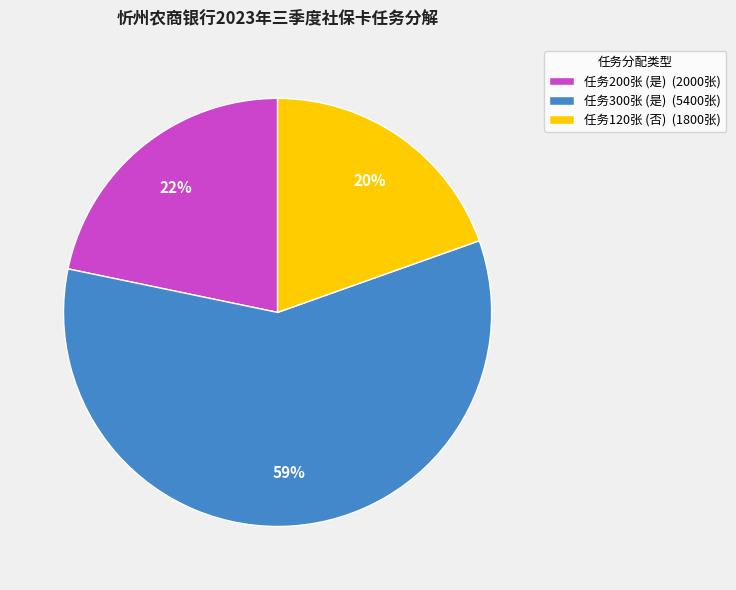

What is the ratio of the value at 任务300张 (是) (5400张) to the value at 任务200张 (是) (2000张)?

2.7